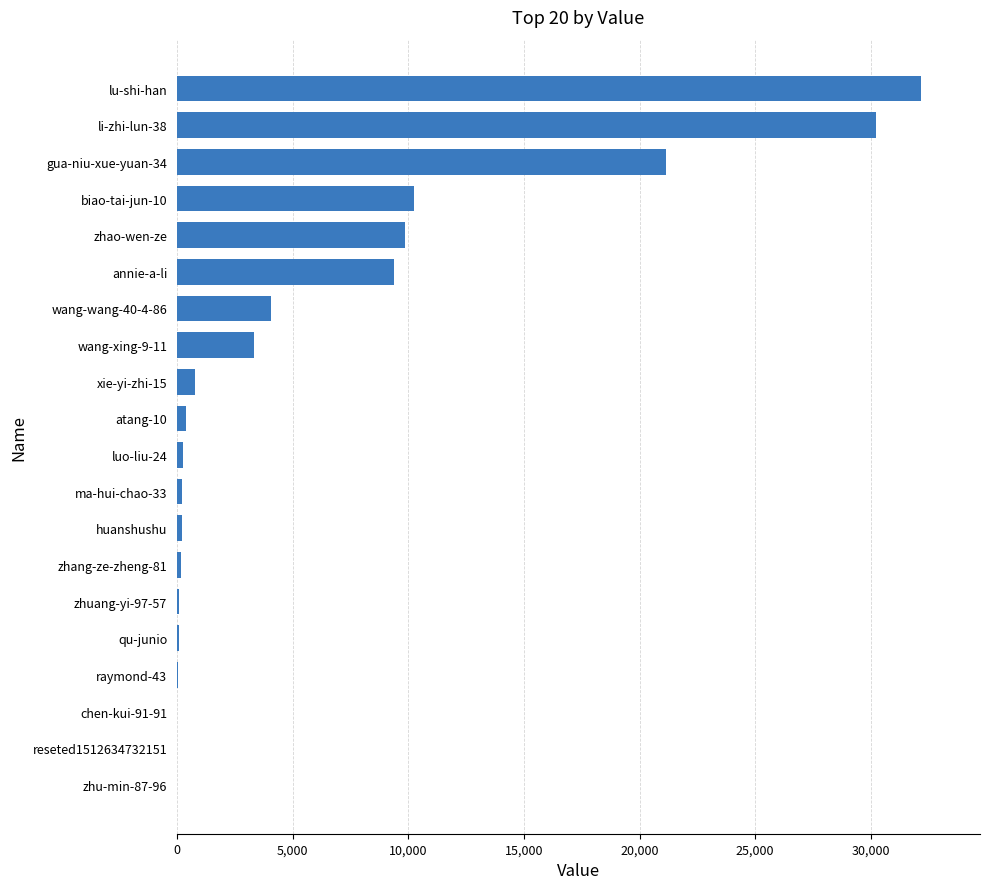

The value at annie-a-li is 6367. True or false?

False